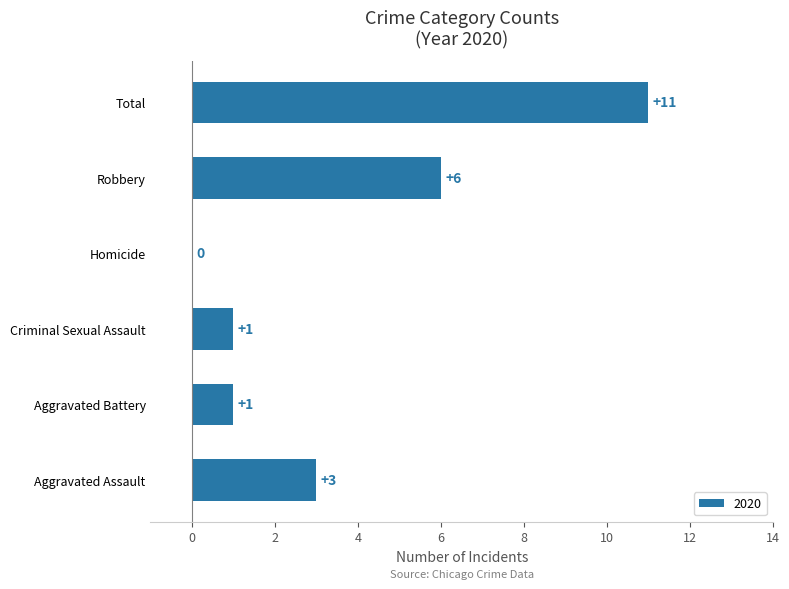

At which category does the chart reach its peak across all series?

Total